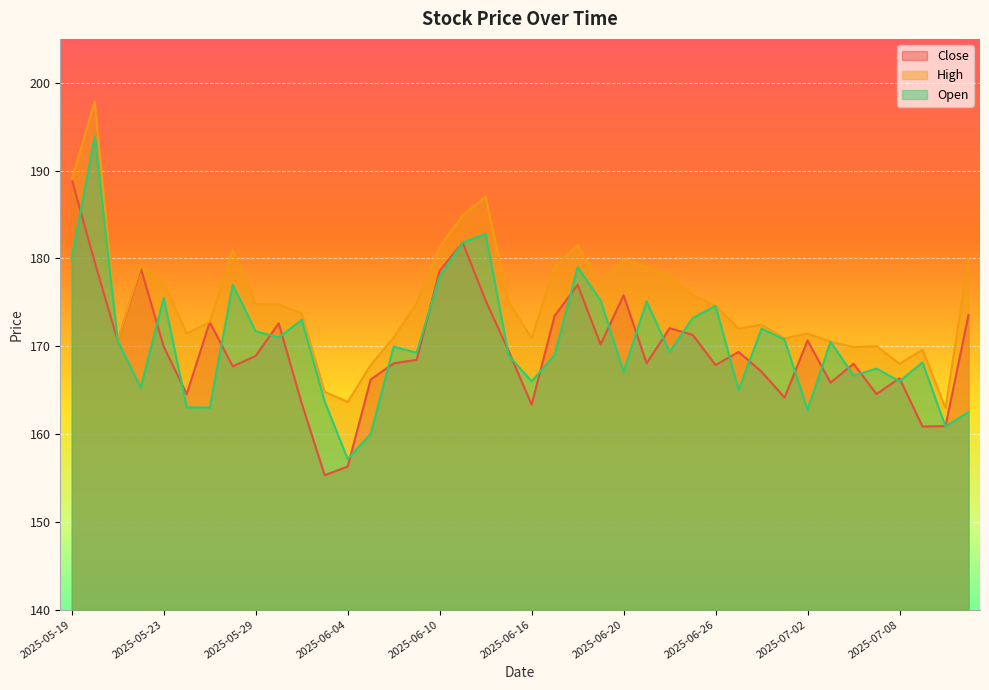

At which label does Close first exceed 169?

2025-05-19